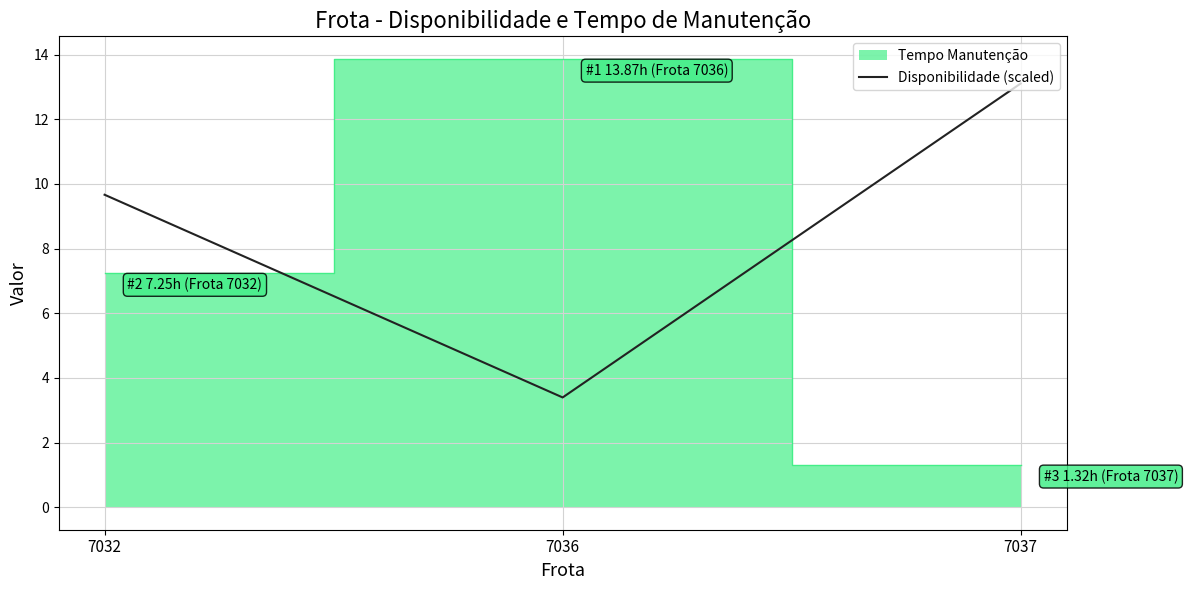

At which label does the data first exceed 9?

7032